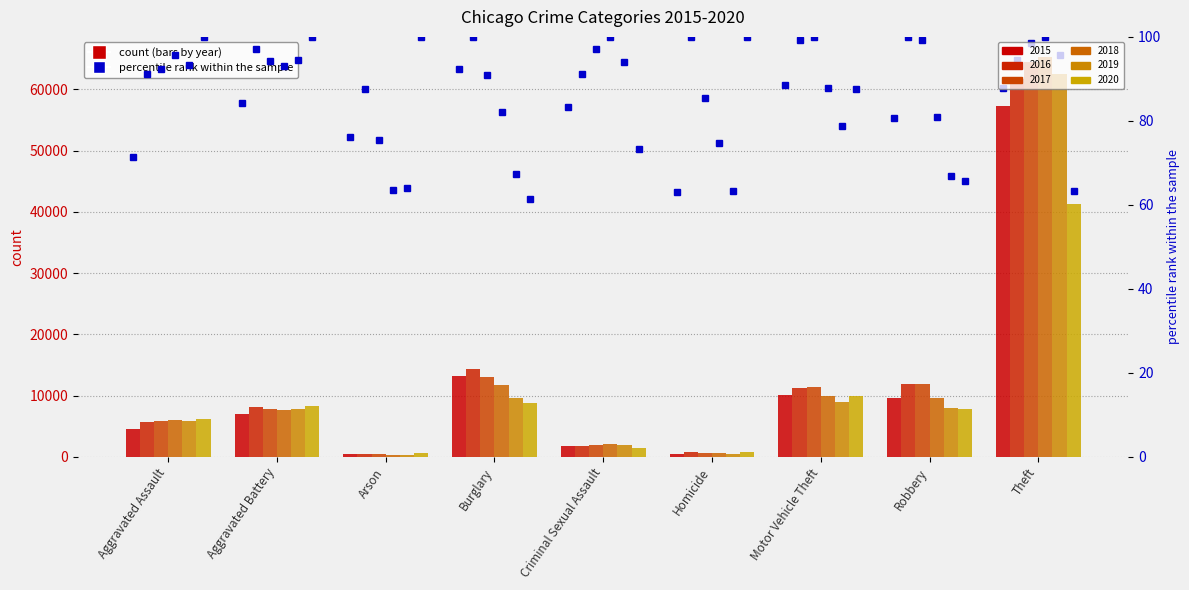

What is the value of the 2019 bar at the 4th from the left?

9638